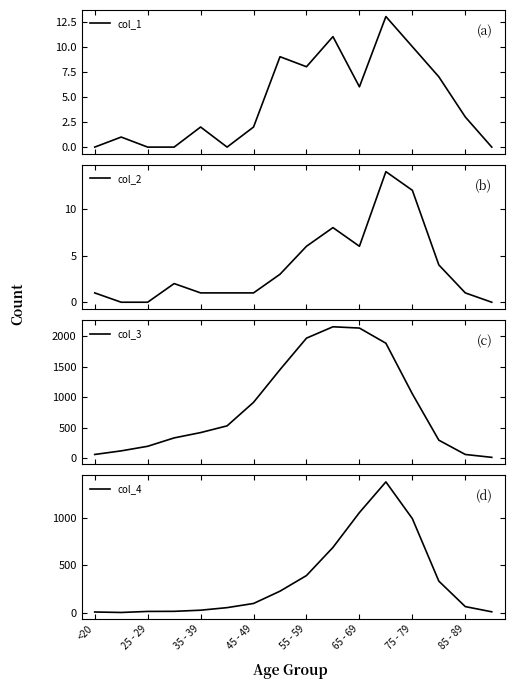

The col_4 series shows 993 at 75 - 79. True or false?

True